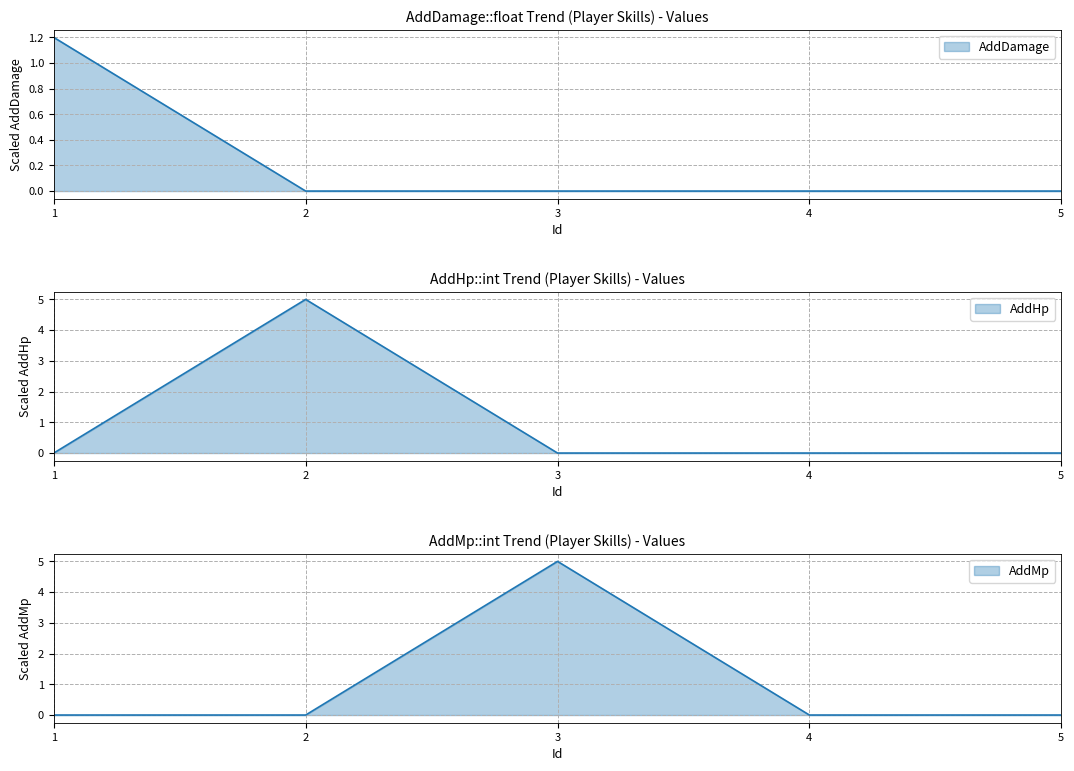

At which category does AddHp reach its first local peak?

2